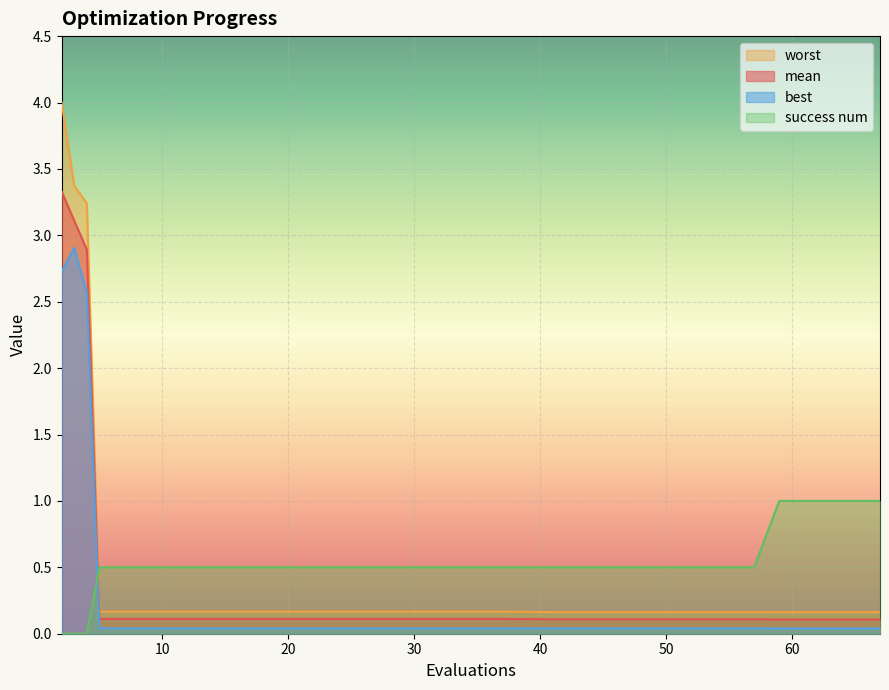

What is the lowest value of the worst series?

0.2